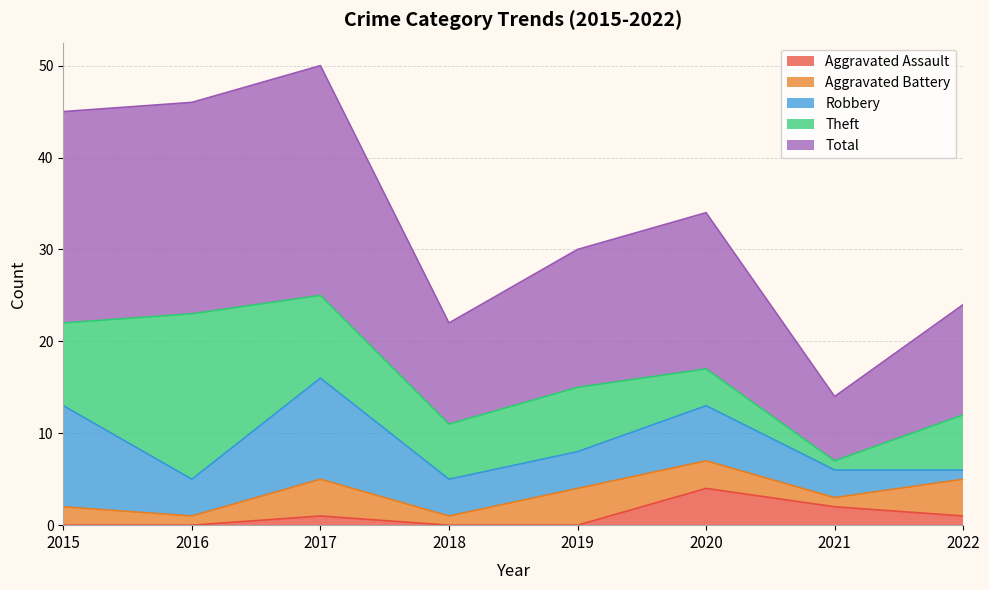

How many data points in Total are less than 17?

4